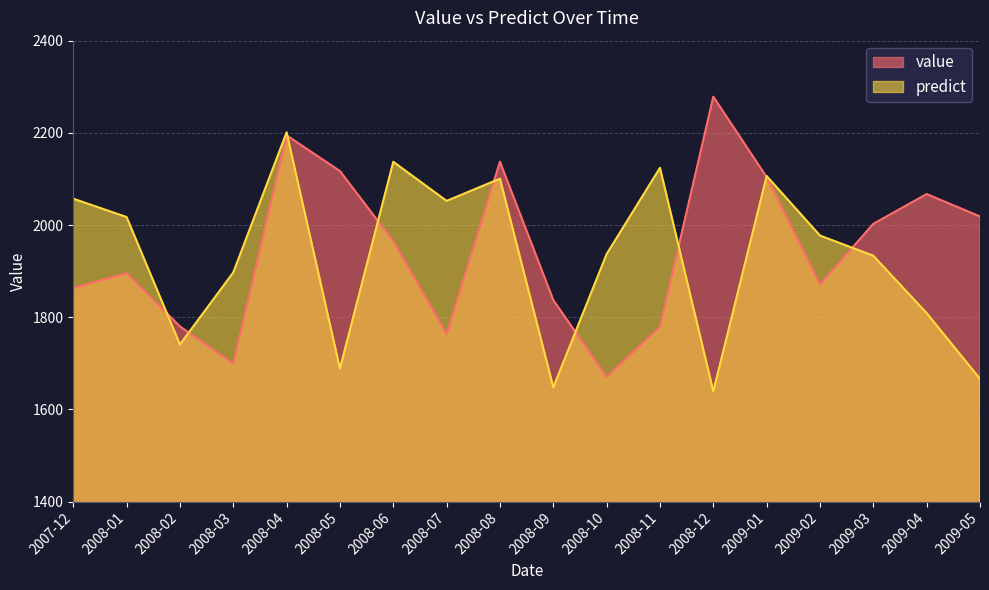

Read the value value at 2008-08.

2137.3